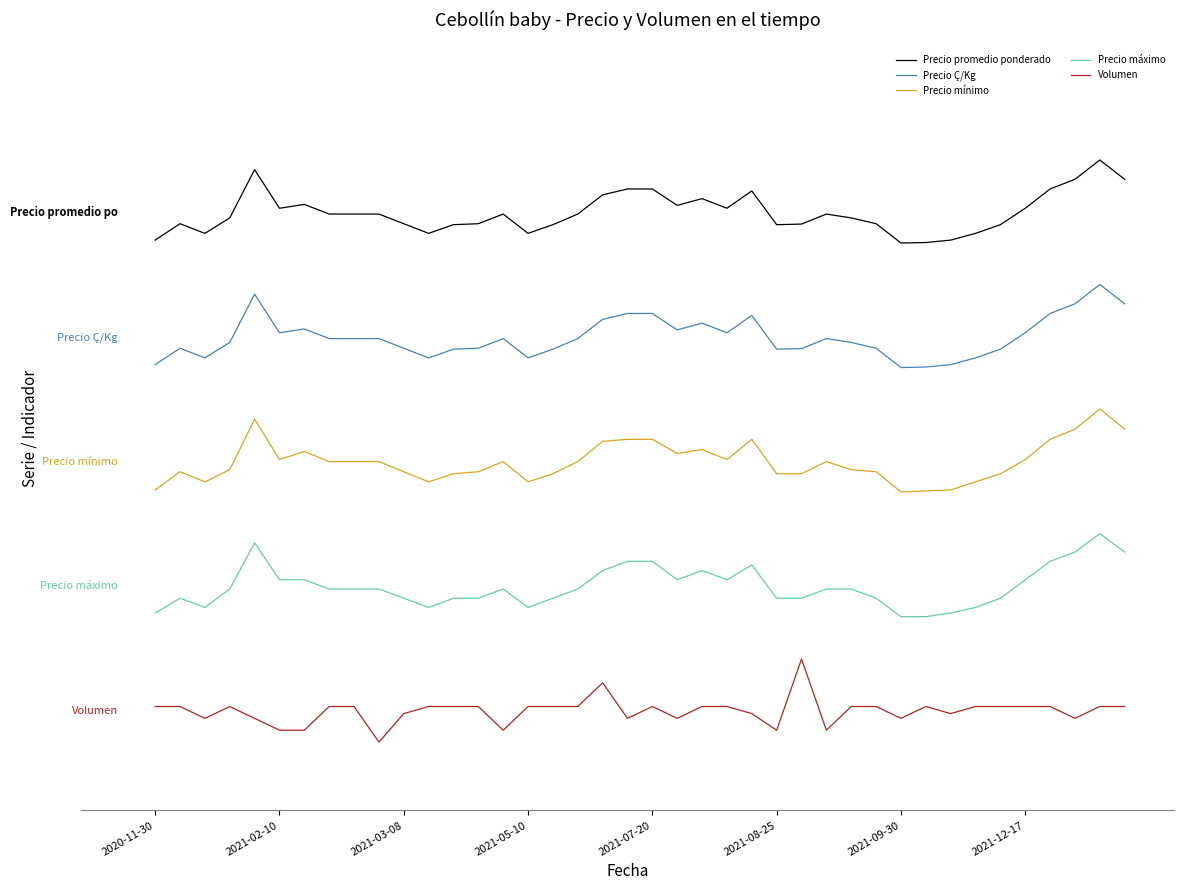

What is the label of the 26th point from the right?

14